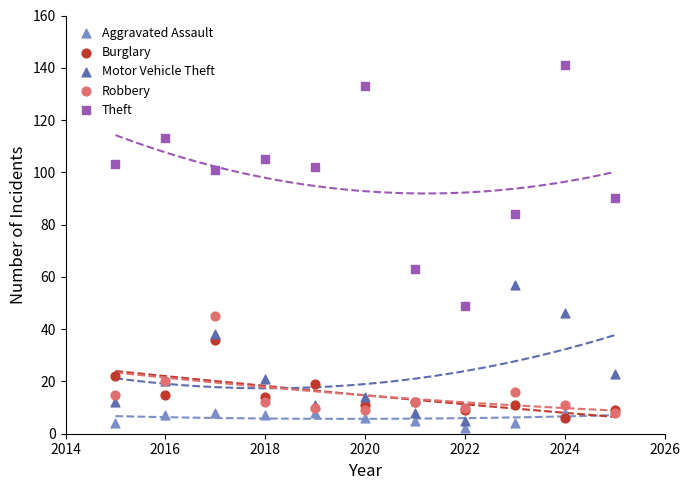

Which series reaches the maximum Y coordinate?

Theft